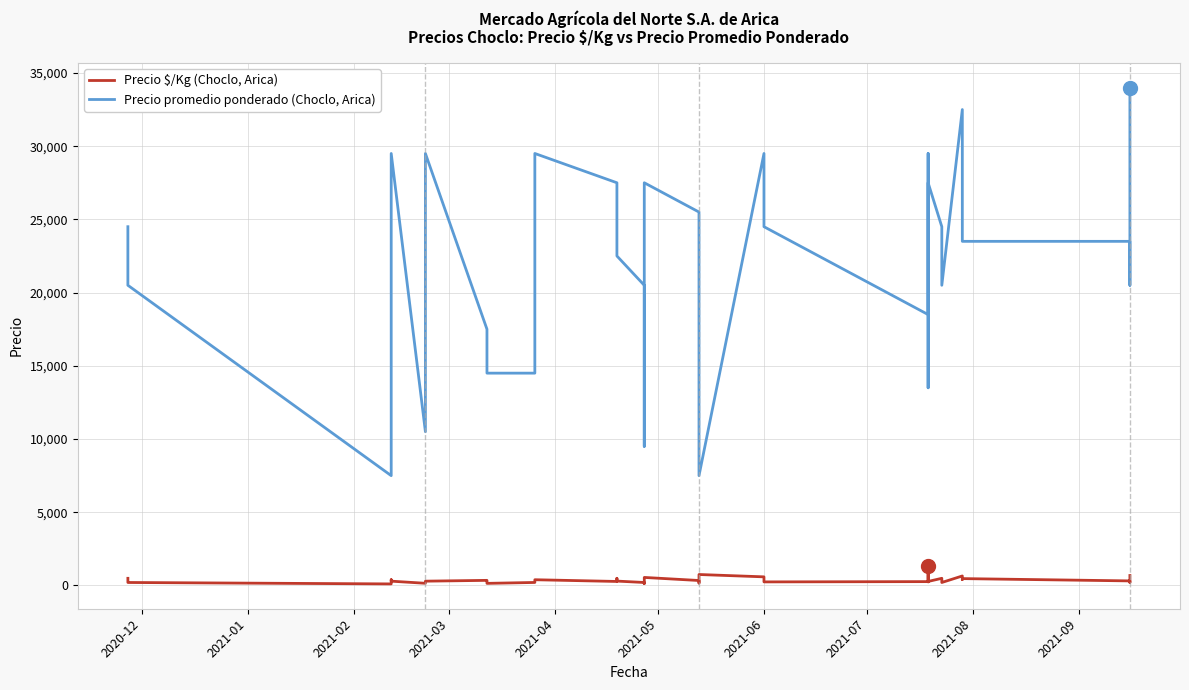

Reading left to right, transcribe all the data shown in this chart.

Precio $/Kg (Choclo, Arica): 490	300	205	107	393	295	150	295	350	233	145	207	393	275	490	300	205	136	550	340	215	164	750	590	393	245	264	1350	590	247	275	490	327	205	650	407	470	313	205	680
Precio promedio ponderado (Choclo, Arica): 24500	22500	20500	7500	29500	29500	10500	29500	17500	17500	14500	14500	29500	27500	24500	22500	20500	9500	27500	25500	21500	11500	7500	29500	29500	24500	18500	13500	29500	18500	27500	24500	24500	20500	32500	30500	23500	23500	20500	34000